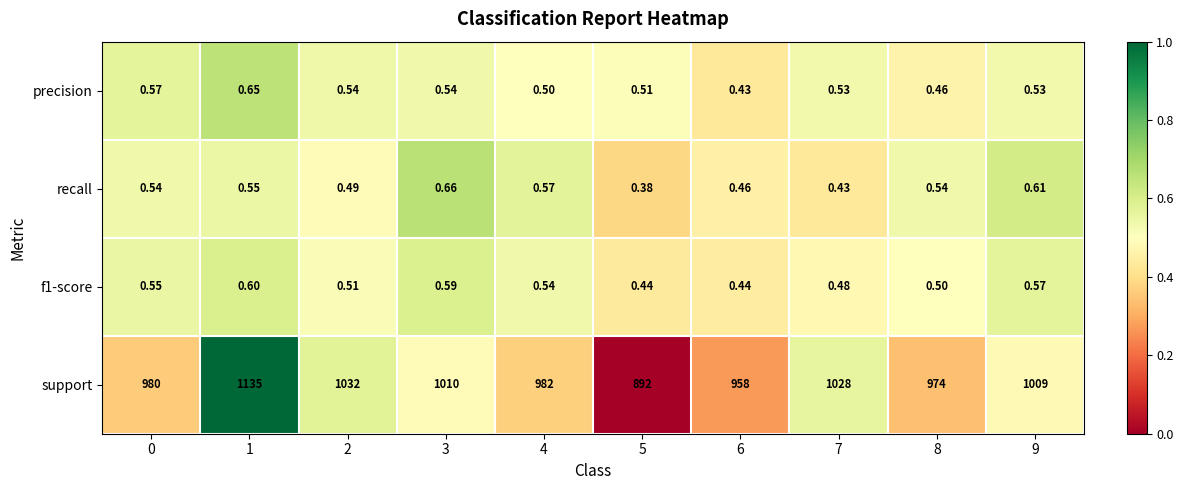

Is the value of recall at 2 greater than the value of support at 0?

No